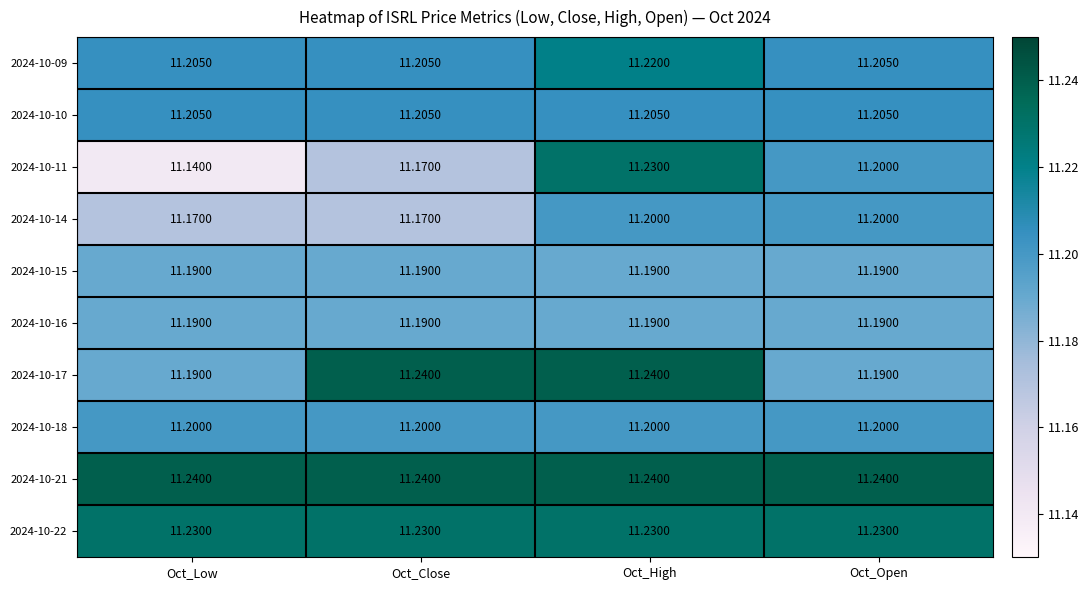

At which category does the chart reach its minimum across all series?

Oct_Low